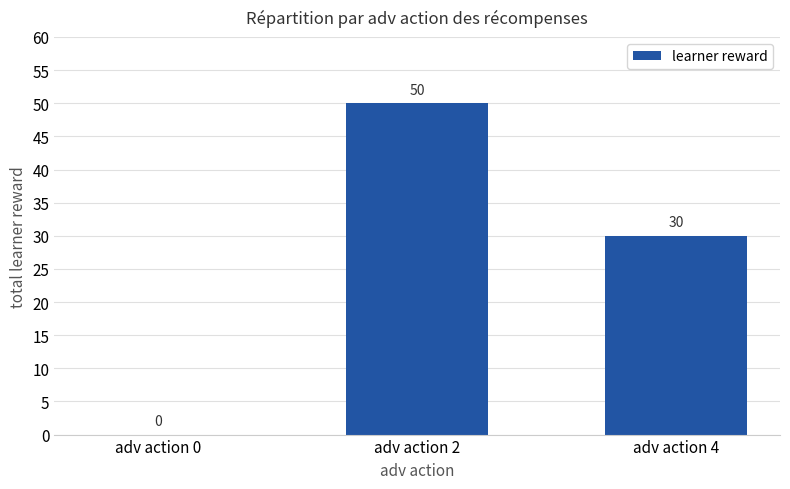

How many distinct data groups are displayed?

1